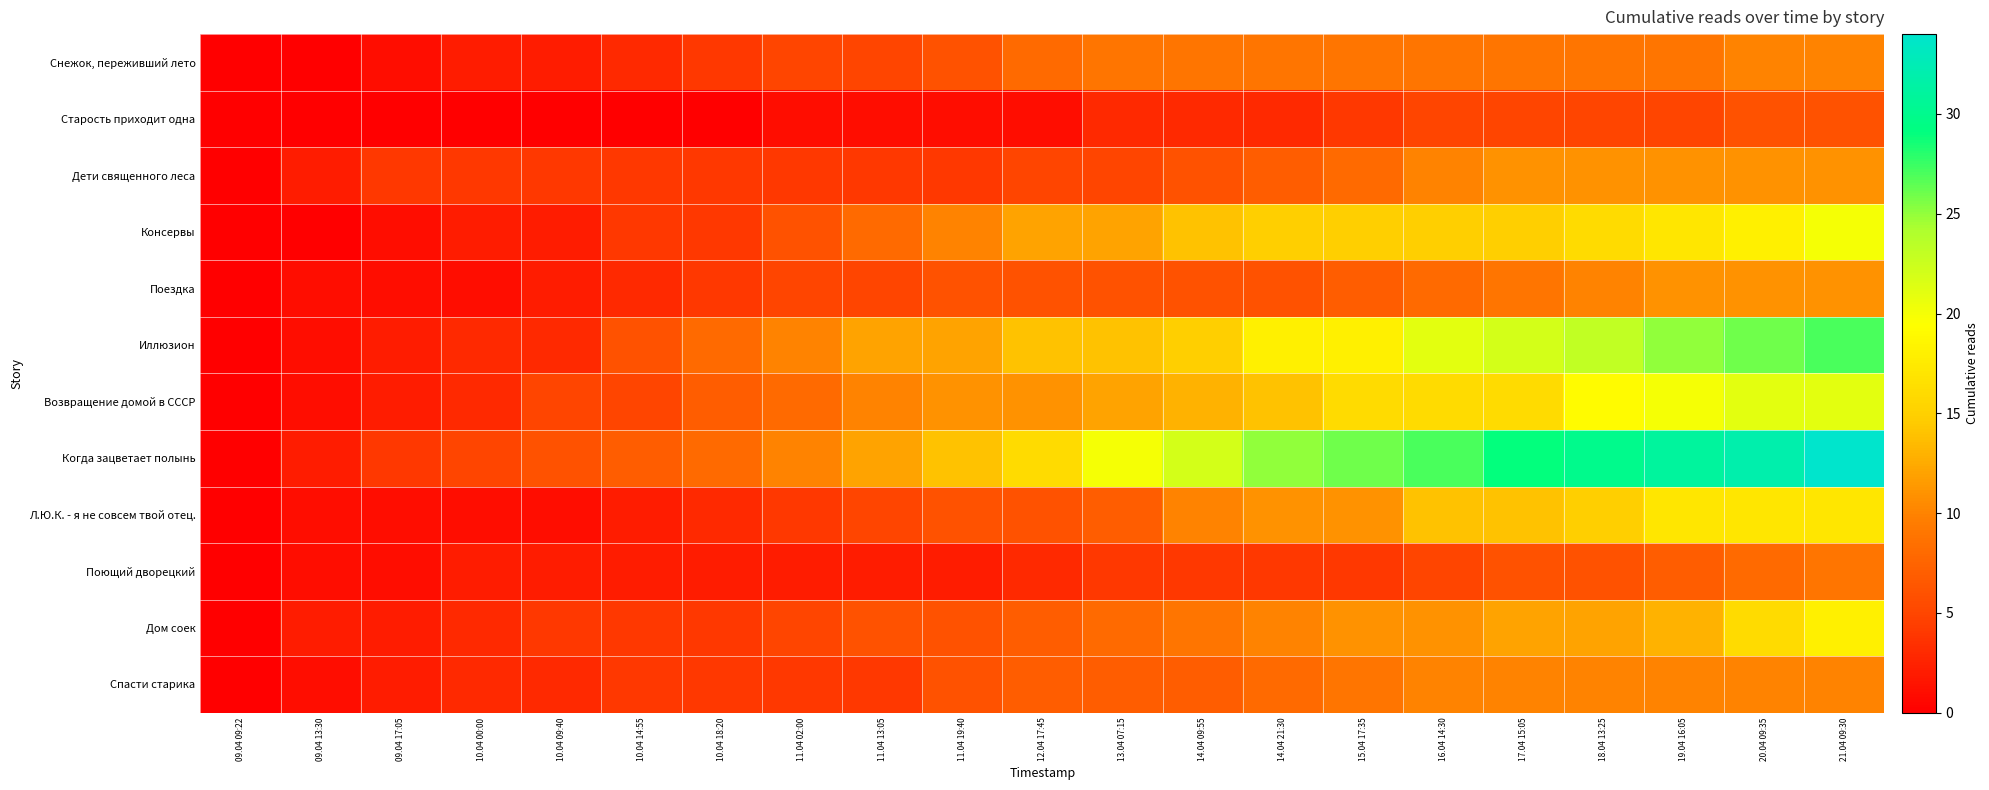

What is the total value across all series at 14.04 09:55?

118